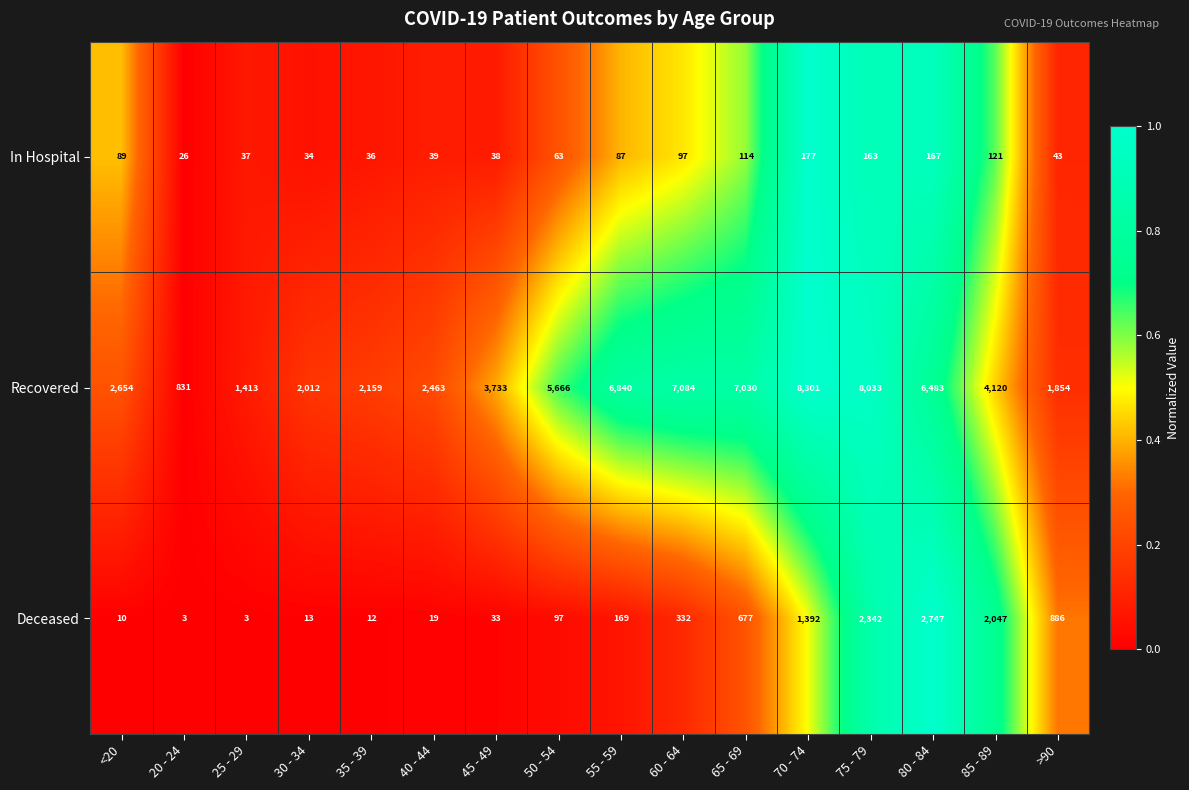

At which label is Deceased closest to 1375?

70 - 74